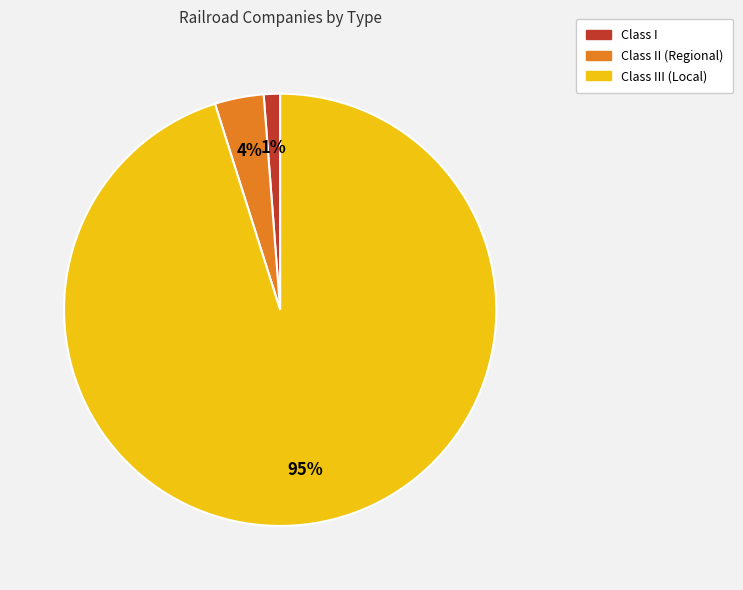

Between Class II (Regional) and Class I, which is larger?

Class II (Regional)